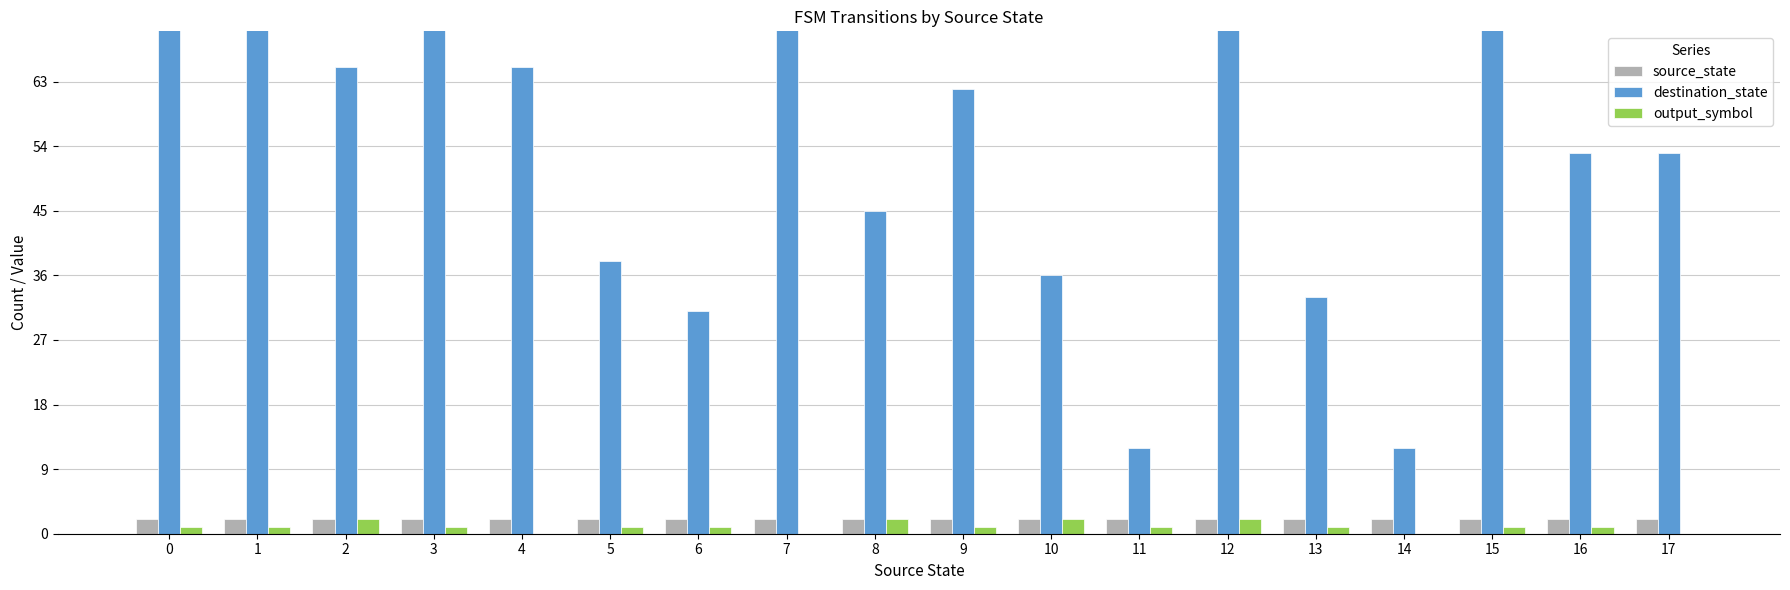

Which series has the largest total across all categories?

destination_state